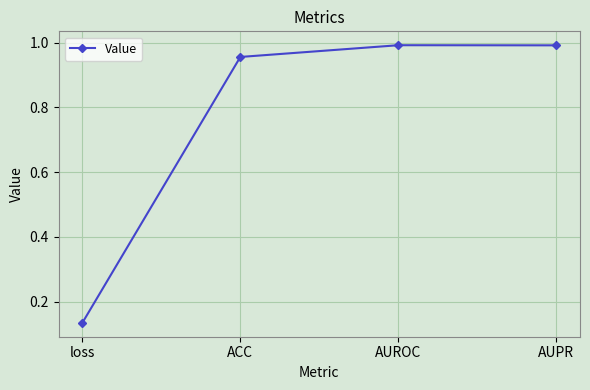

At which category does the chart reach its minimum across all series?

loss